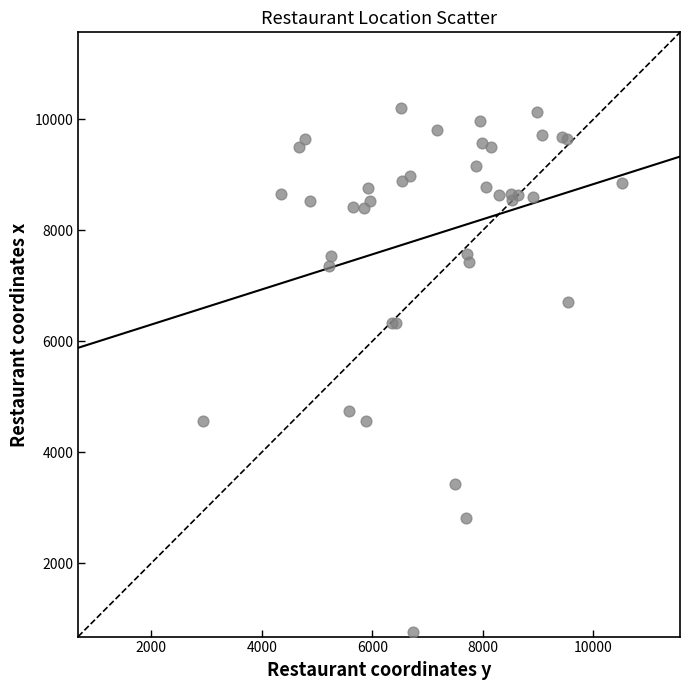

What Y value in the scatter plot is closest to 5480?

4744